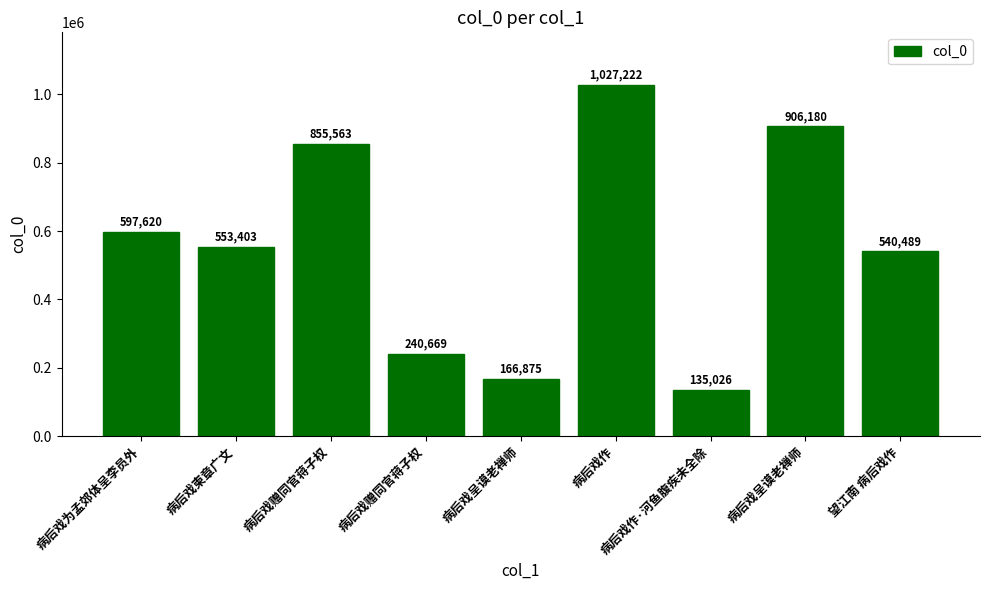

True or false: the data shows 1678103 at 病后戏作.

False